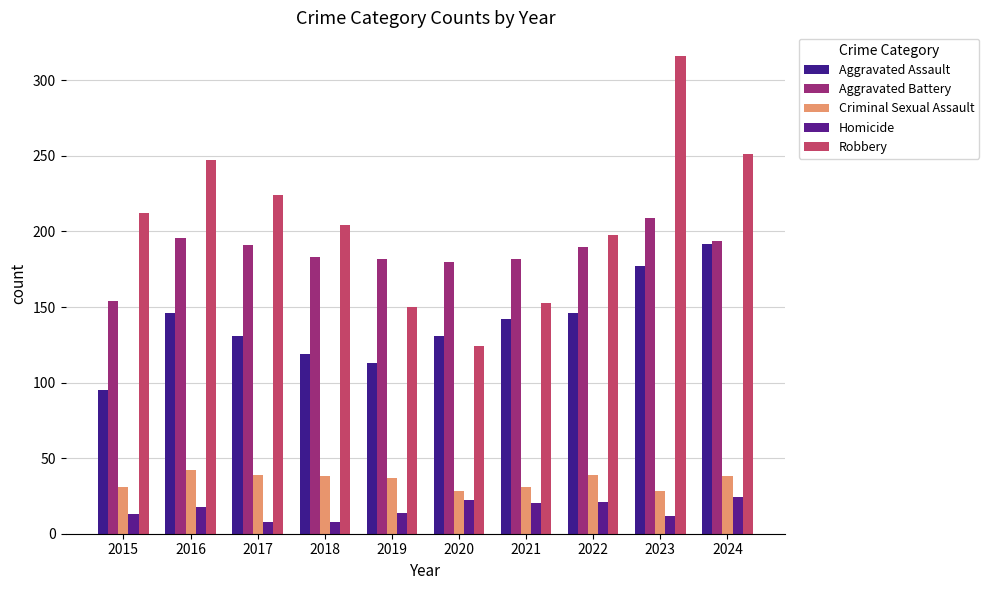

Which series has the largest total across all categories?

Robbery